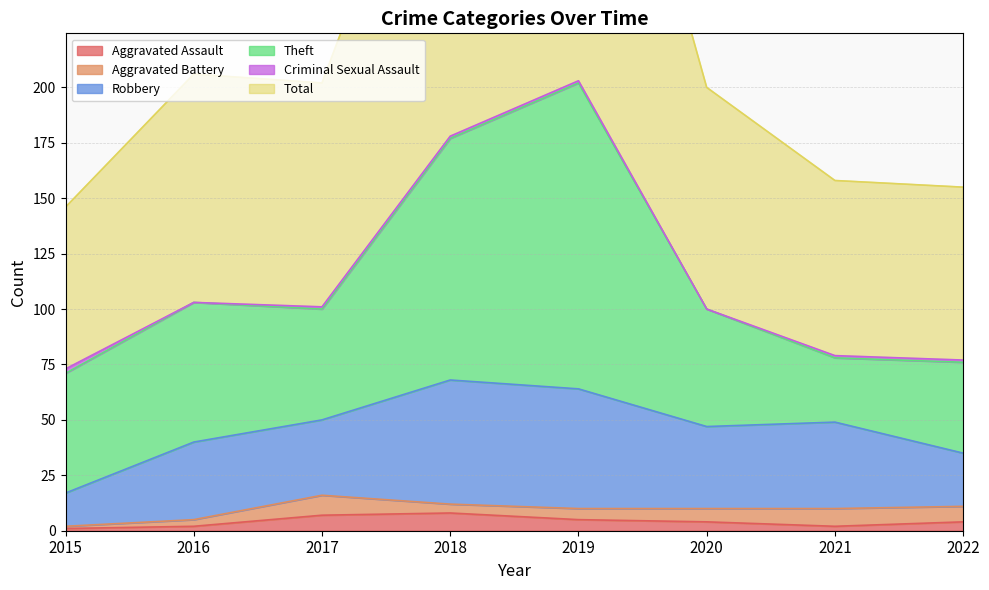

Rank the series at 2015 from highest to lowest value.

Total, Theft, Robbery, Criminal Sexual Assault, Aggravated Assault, Aggravated Battery